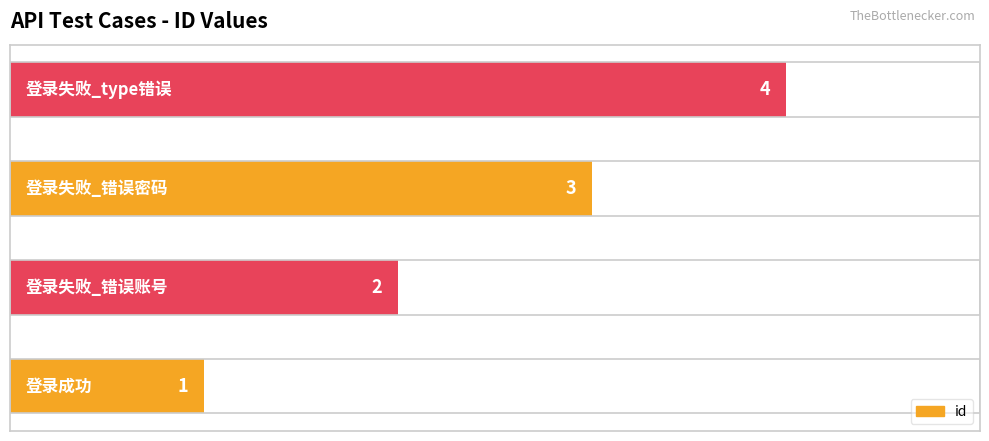

How many values are between 2 and 4?

3